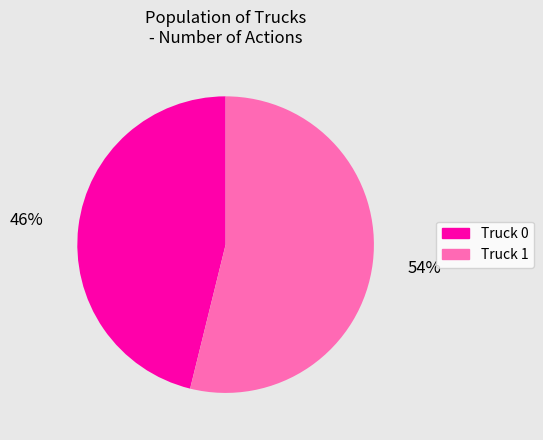

Which category has the biggest portion of the pie?

Truck 1